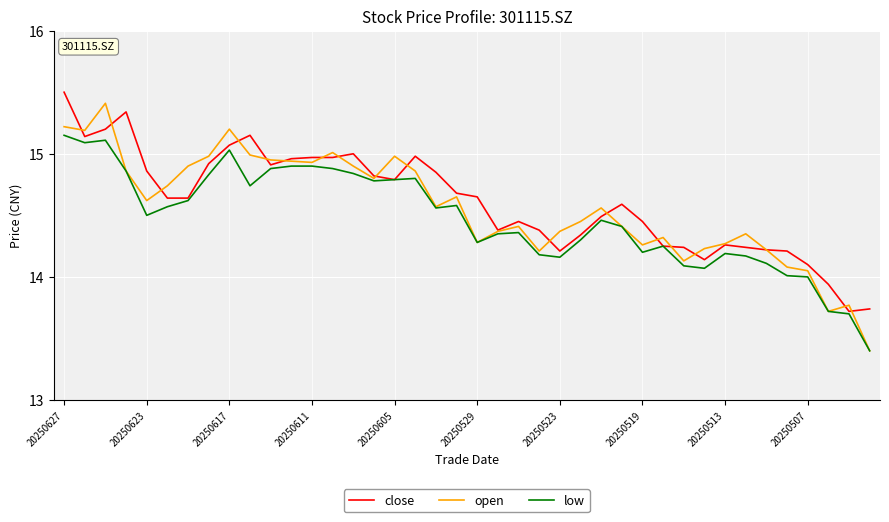

Which series has the widest spread of values?

open